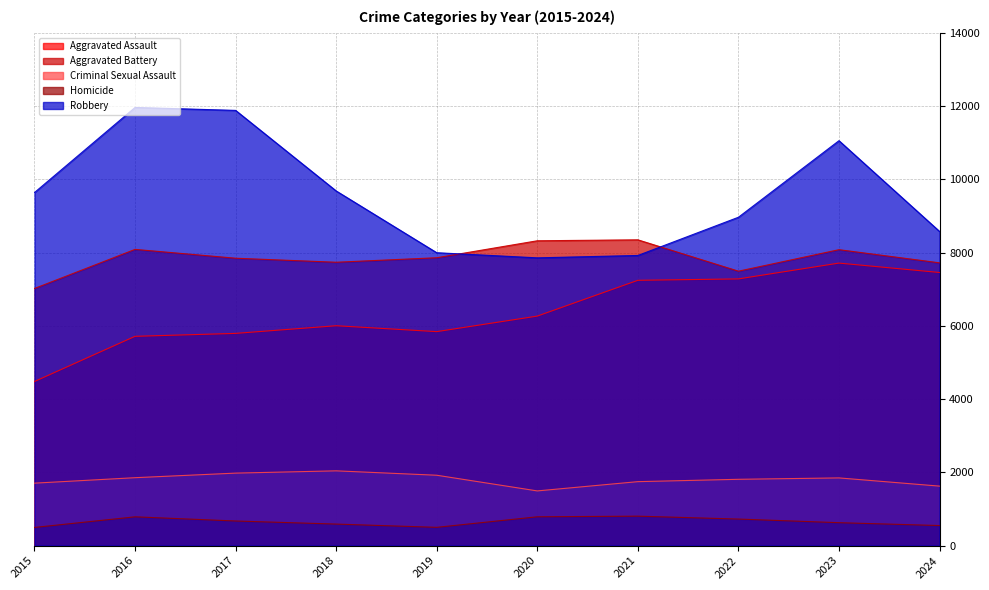

The Aggravated Battery series shows 12891 at 2021. True or false?

False